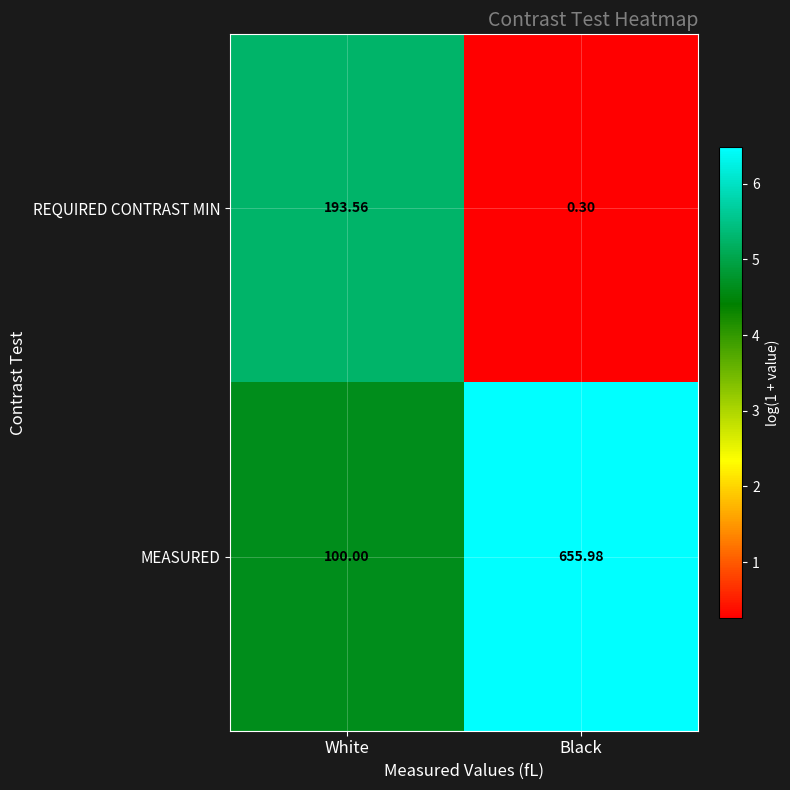

At which category is the sum across all series the highest?

Black